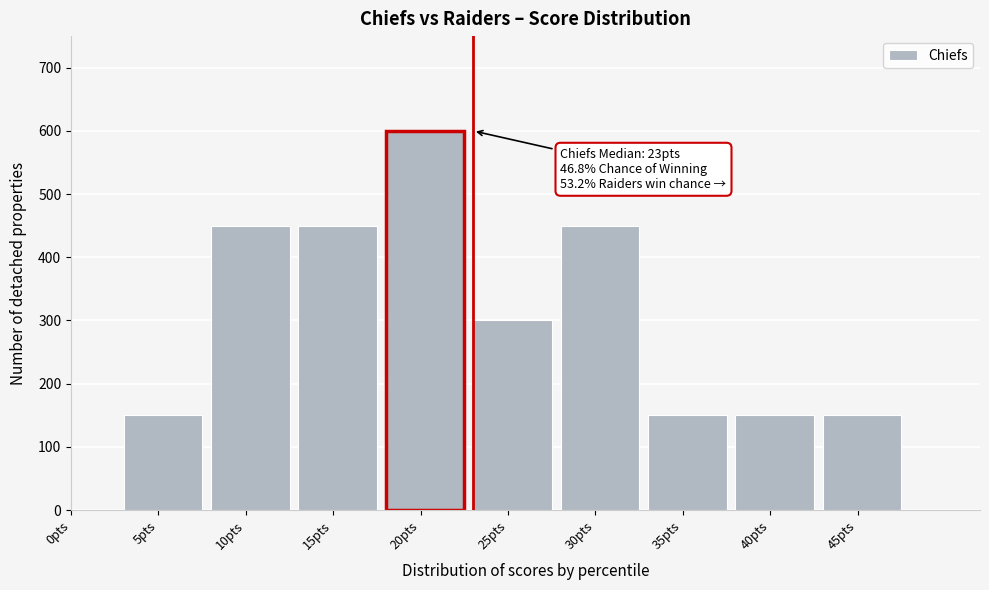

Reading left to right, what are all the values shown in this chart?

0pts=0	5pts=150	10pts=450	15pts=450	20pts=600	25pts=300	30pts=450	35pts=150	40pts=150	45pts=150